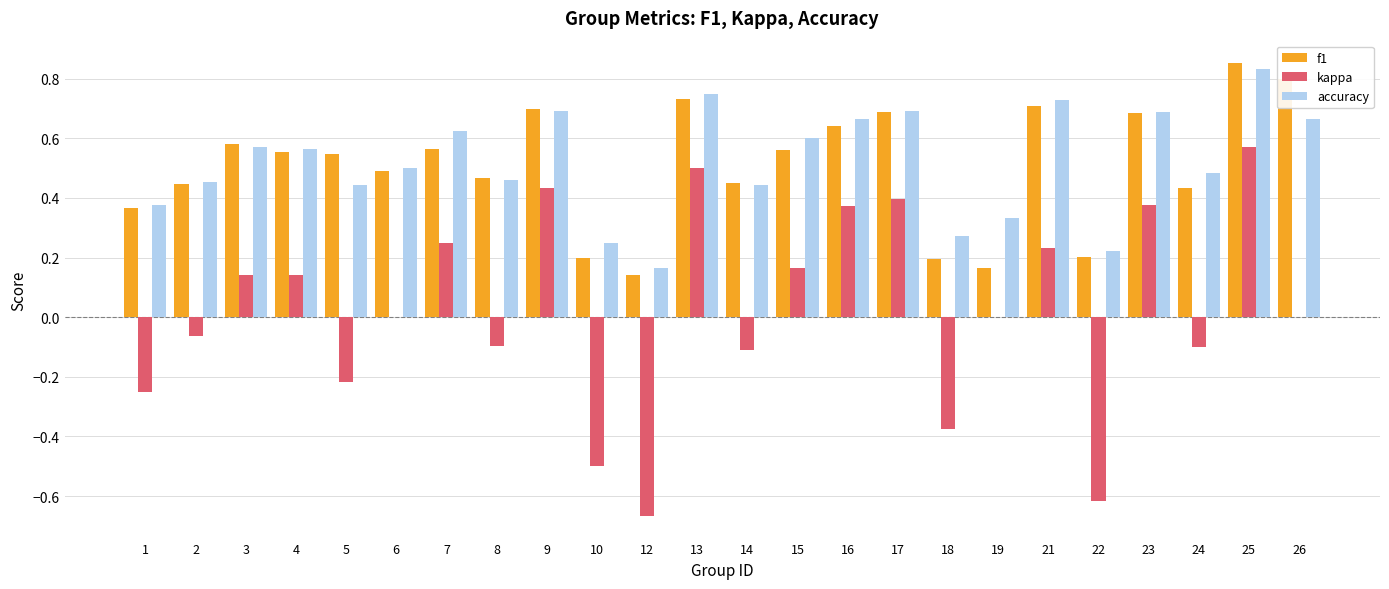

Is it true that kappa equals 0.1 at 15?

False